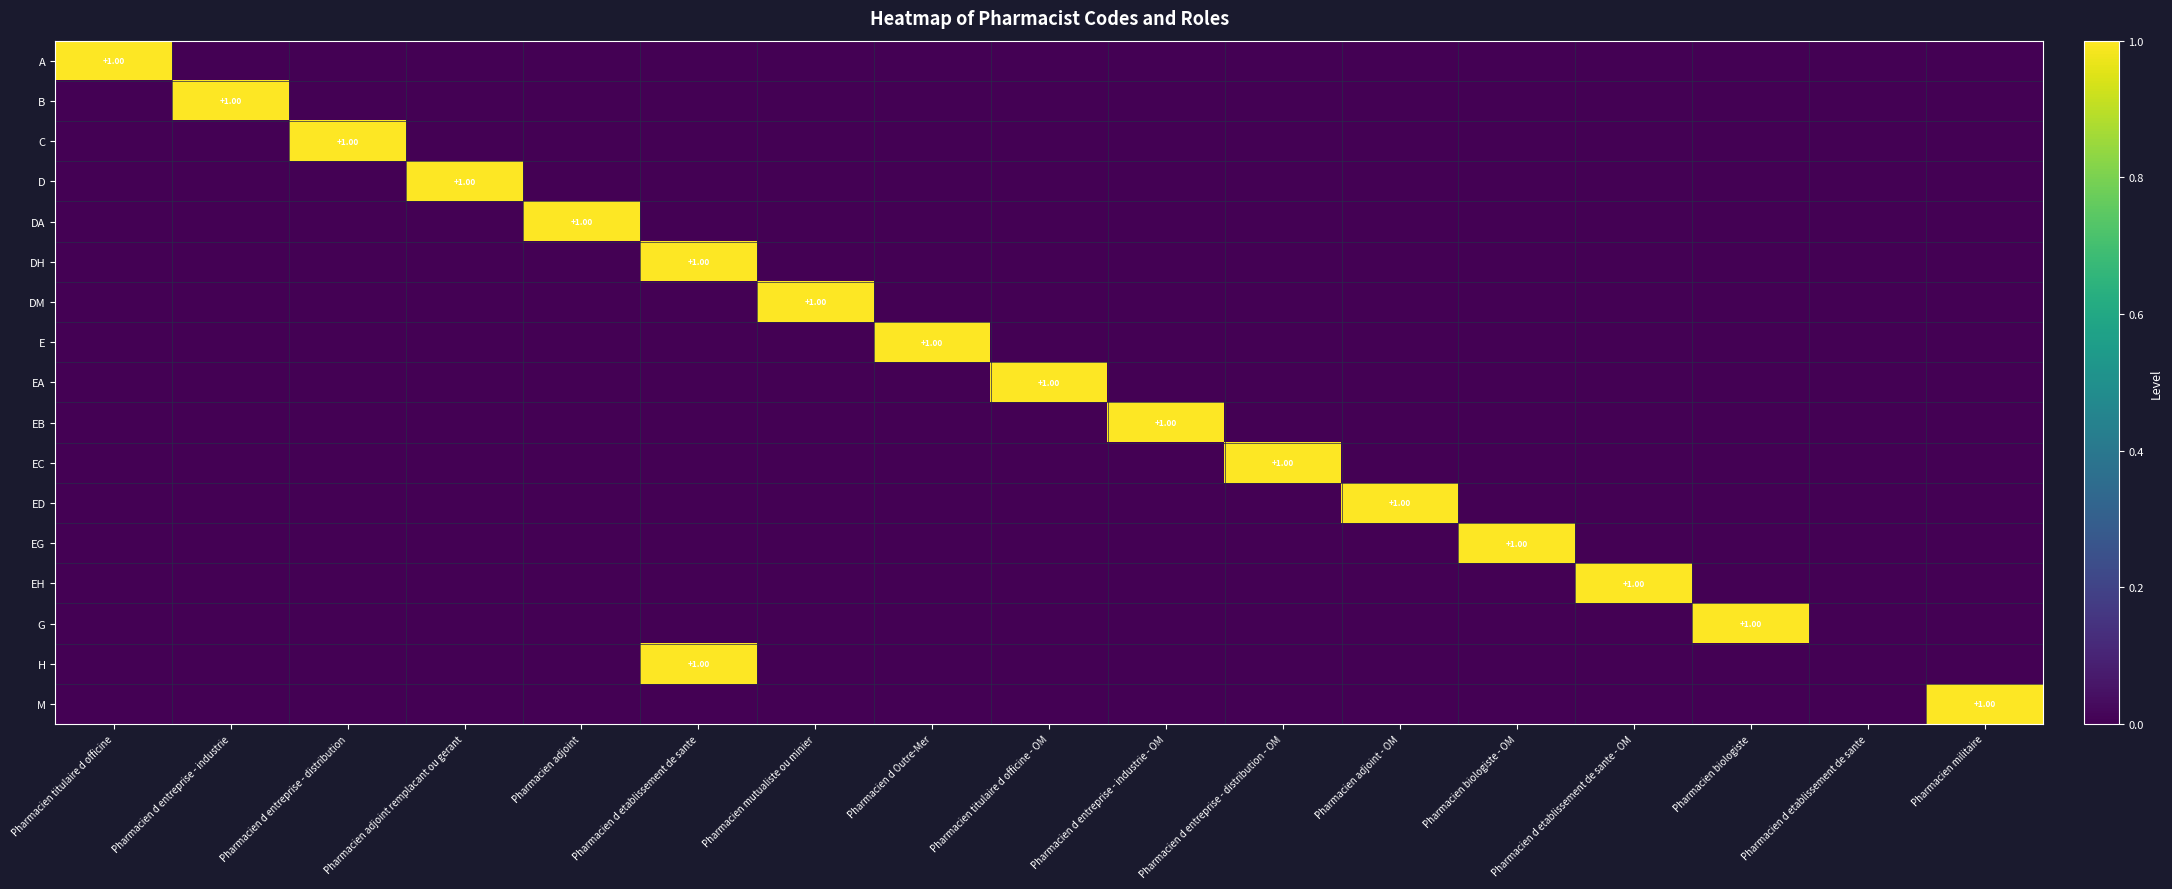

How many series are shown in this chart?

17